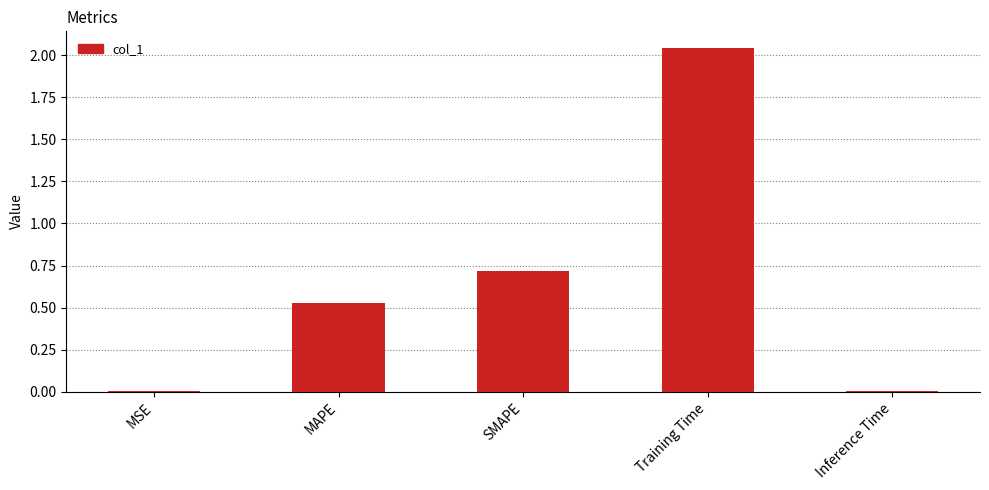

How many series are shown in this chart?

1